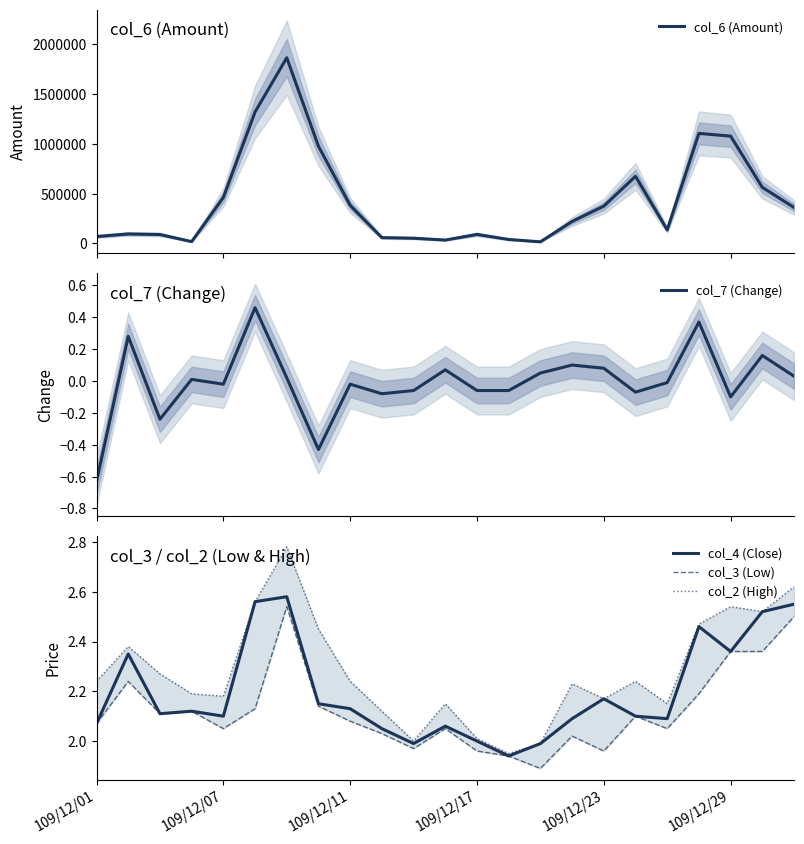

How many values in the col_6 (Amount) series are below 219850?

11